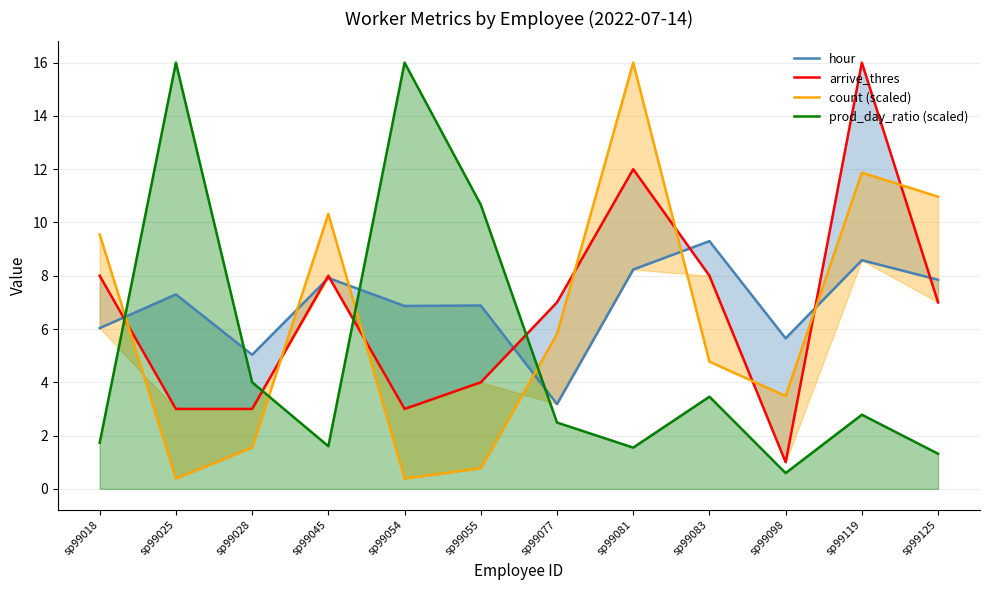

Reading left to right, what are all the values shown in this chart?

hour: 6.0	7.3	5.0	7.9	6.9	6.9	3.2	8.2	9.3	5.7	8.6	7.8
arrive_thres: 8.0	3.0	3.0	8.0	3.0	4.0	7.0	12.0	8.0	1.0	16.0	7.0
count (scaled): 9.5	0.4	1.5	10.3	0.4	0.8	5.8	16.0	4.8	3.5	11.9	11.0
prod_day_ratio (scaled): 1.7	16.0	4.0	1.6	16.0	10.7	2.5	1.5	3.5	0.6	2.8	1.3